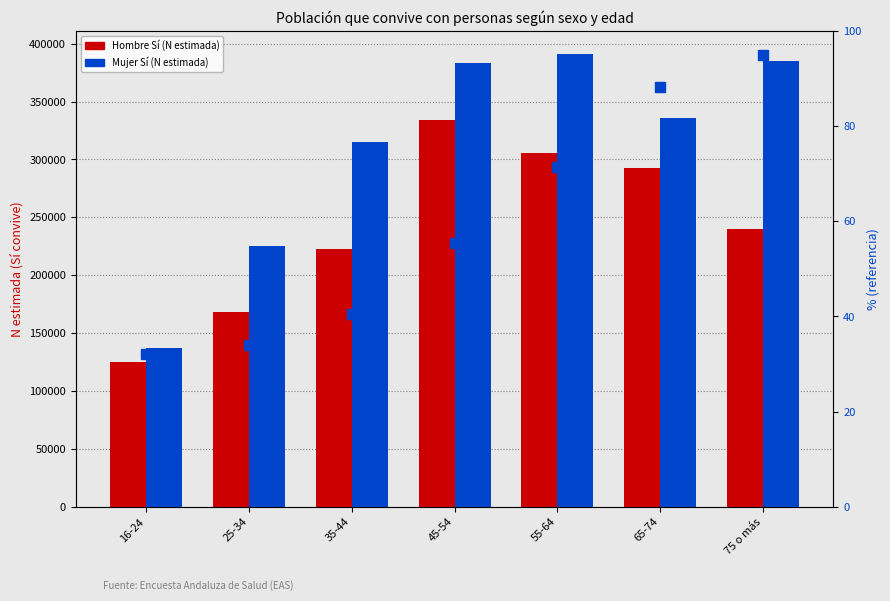

What is the value of the Hombre Sí (N estimada) bar at the 4th from the left?

333615.0